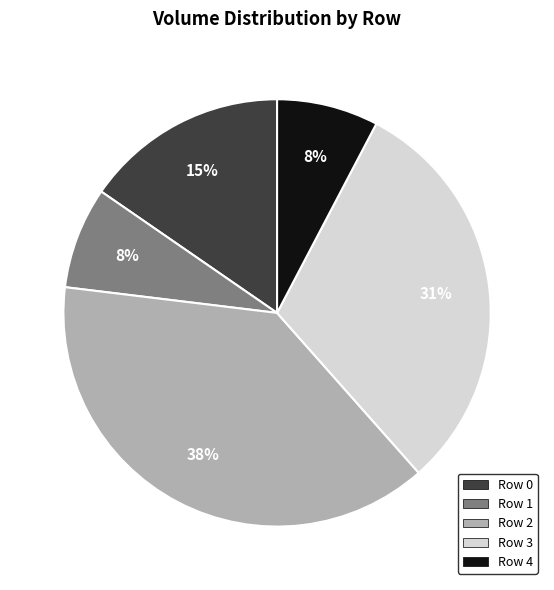

How many slices are in this pie chart?

5